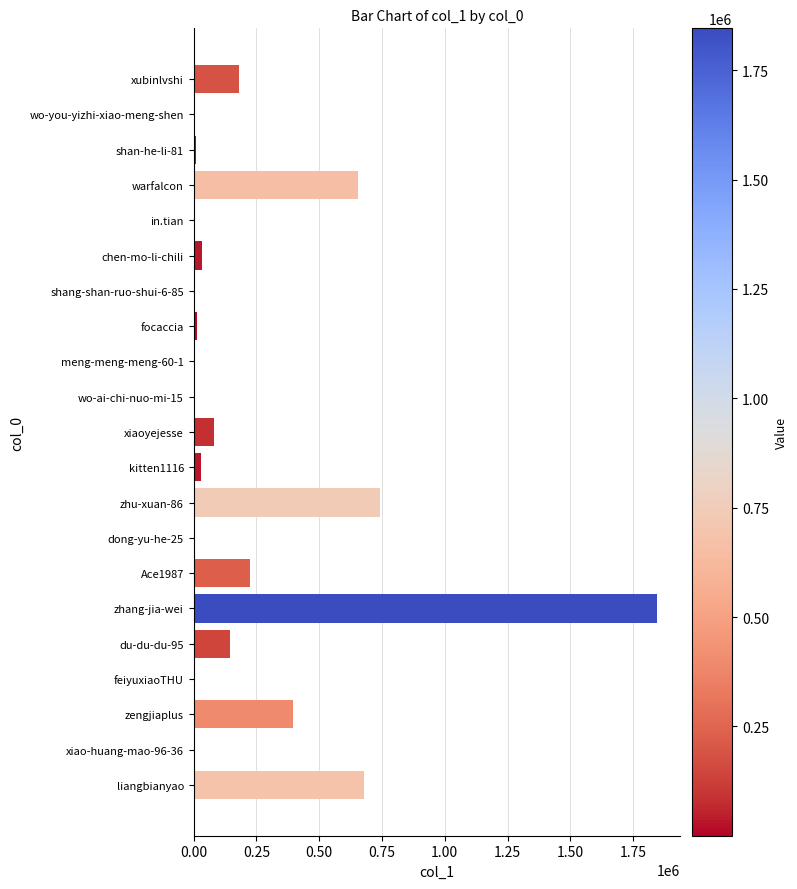

What is the sum of all values?

5042398